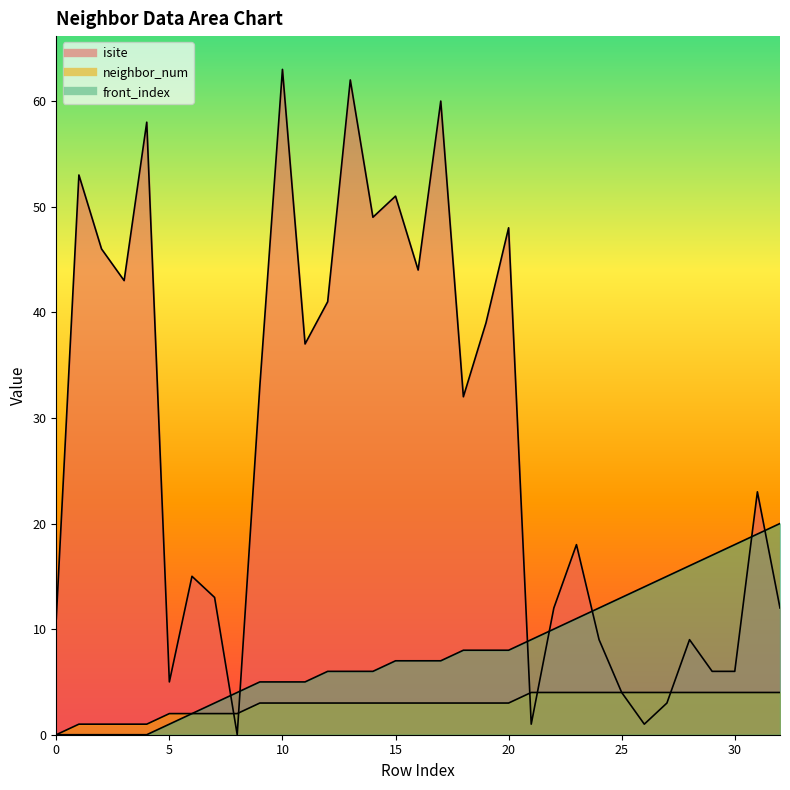

The value of front_index at 27 is 5. True or false?

False